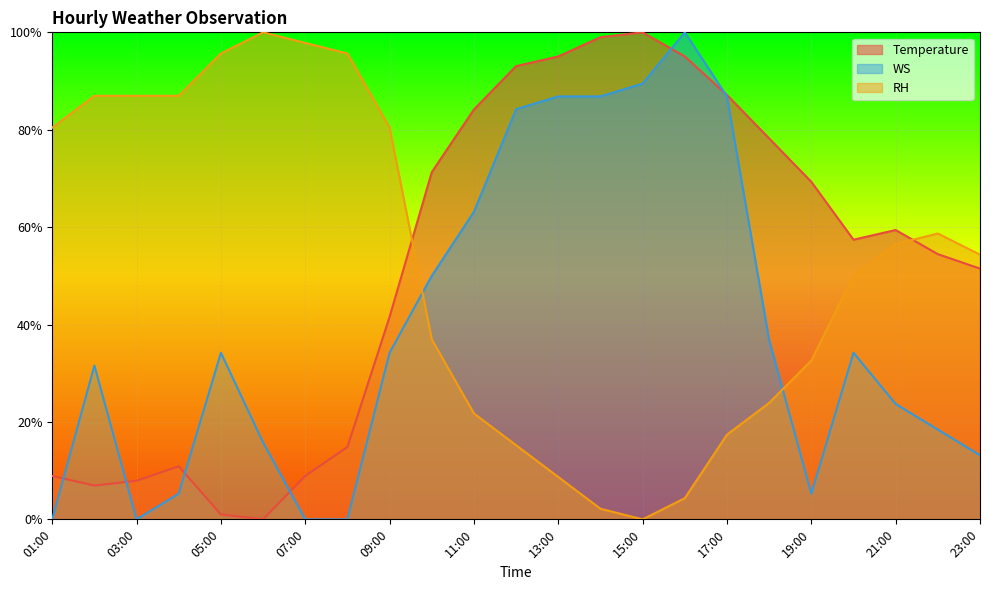

What is the maximum value shown in the chart?

100.0